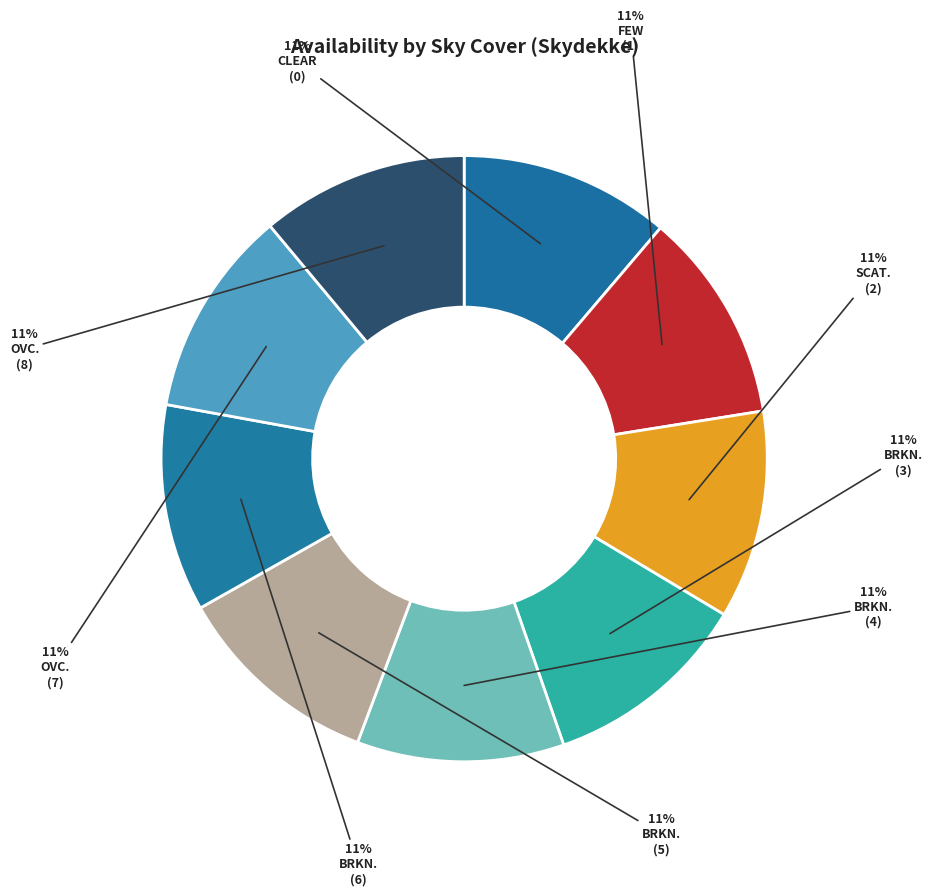

How many segments does this pie chart have?

9